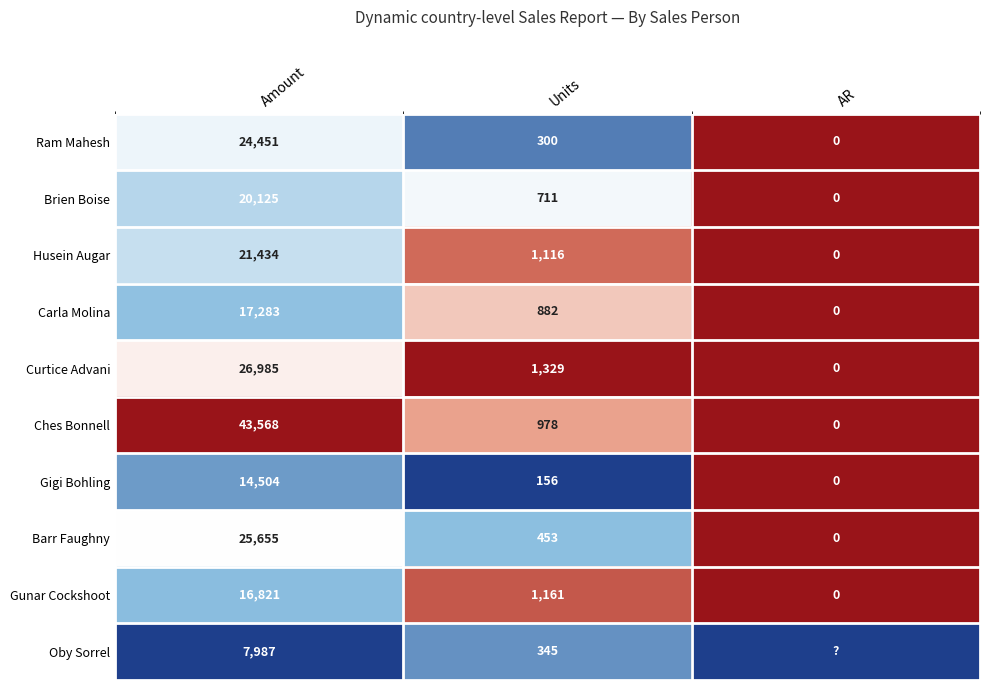

Which category has the highest value in the Gigi Bohling series?

Amount